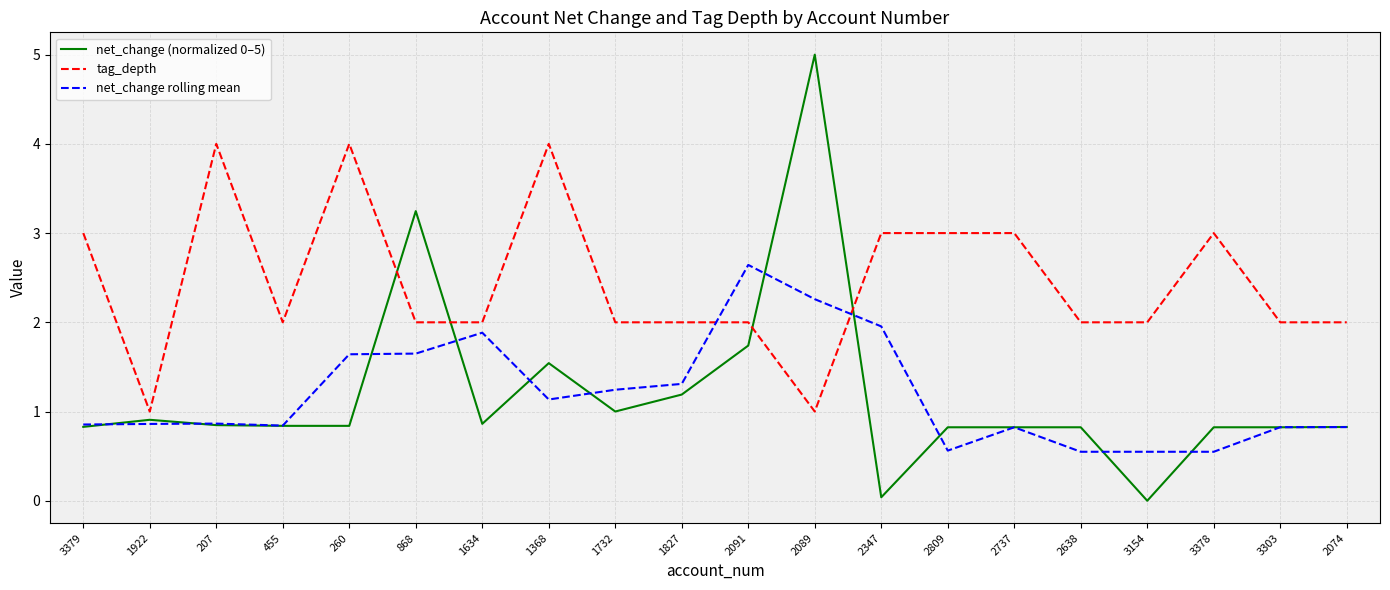

What position from the right is 2737?

6